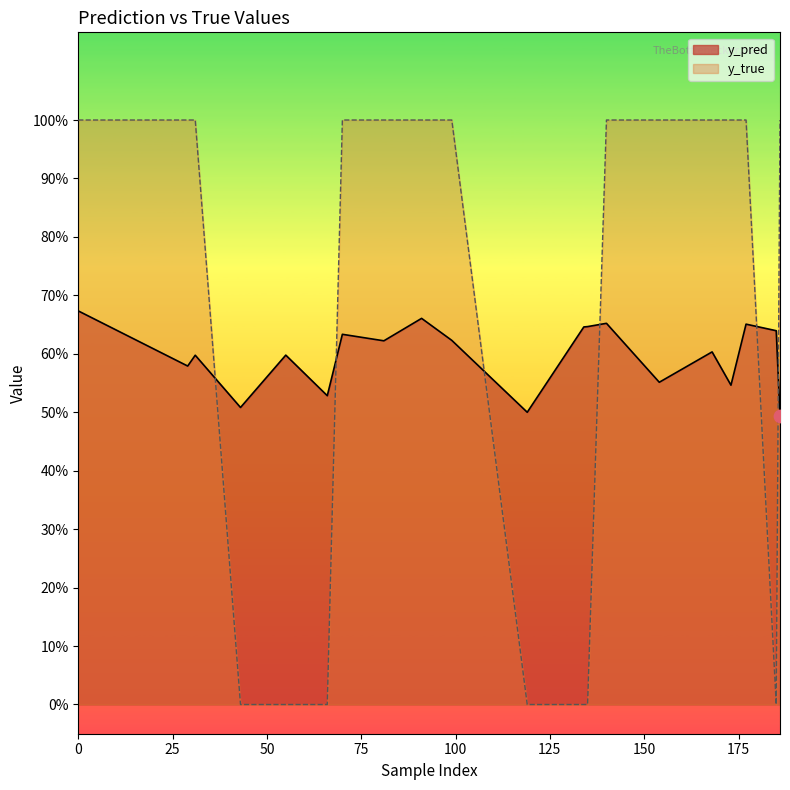

Which series reaches the maximum Y coordinate?

y_true